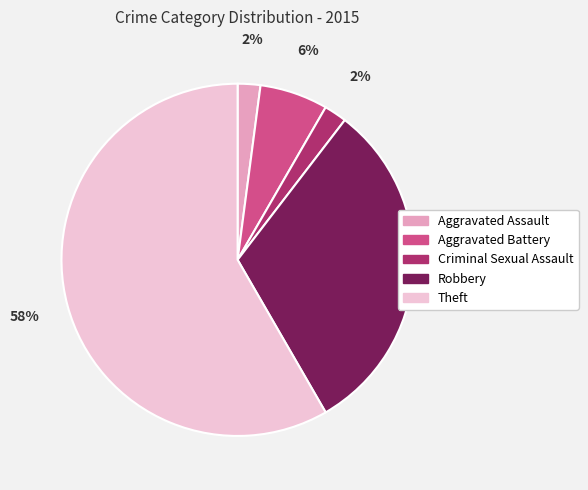

Do Criminal Sexual Assault and Aggravated Battery together represent more than half of the pie?

No